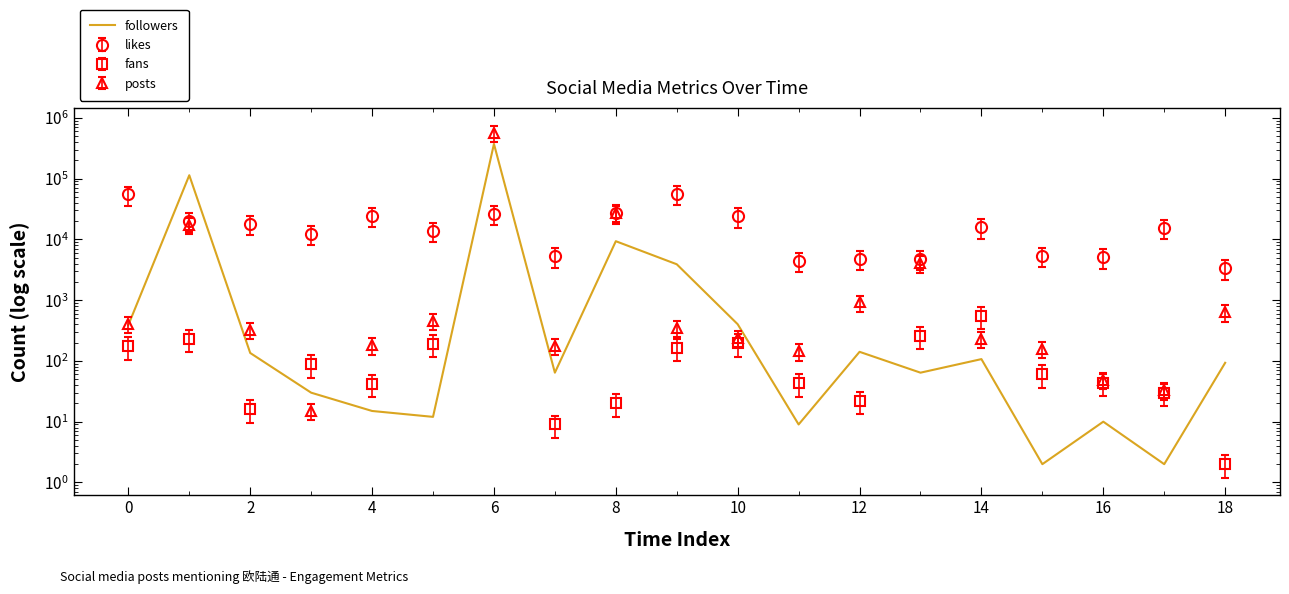

How many points are higher than both their immediate neighbors (excluding endpoints)?

6